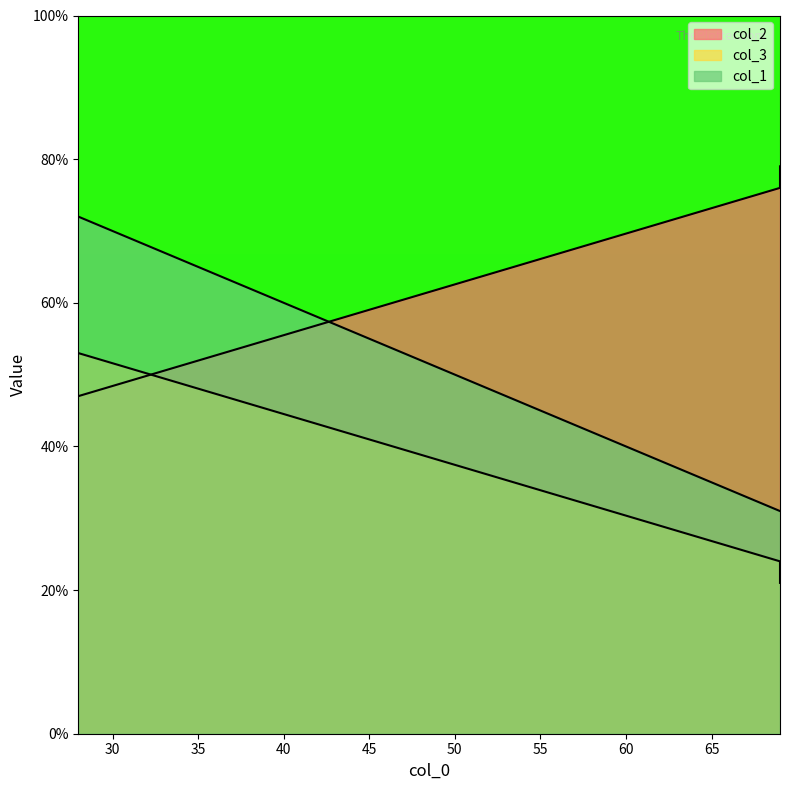

How many lines are shown in the chart?

3